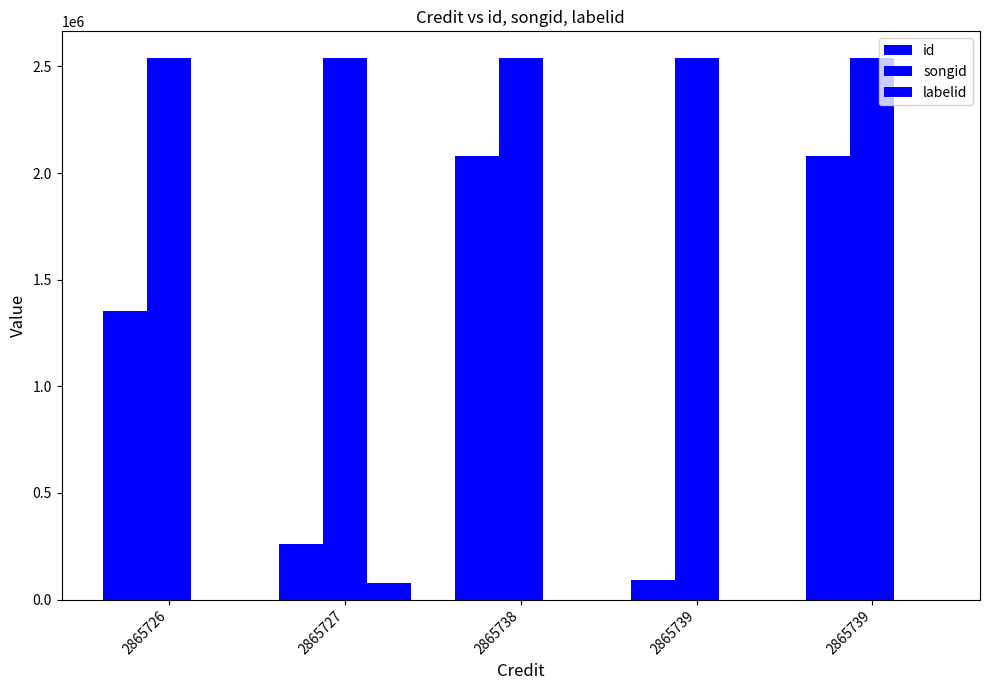

Reading right to left, what are all the values shown in this chart?

id: 2865739=2082331	2865739=90925	2865738=2082330	2865727=259918	2865726=1354373
songid: 2865739=2537996	2865739=2537996	2865738=2537994	2865727=2537958	2865726=2537957
labelid: 2865739=-1	2865739=-1	2865738=-1	2865727=76294	2865726=-1